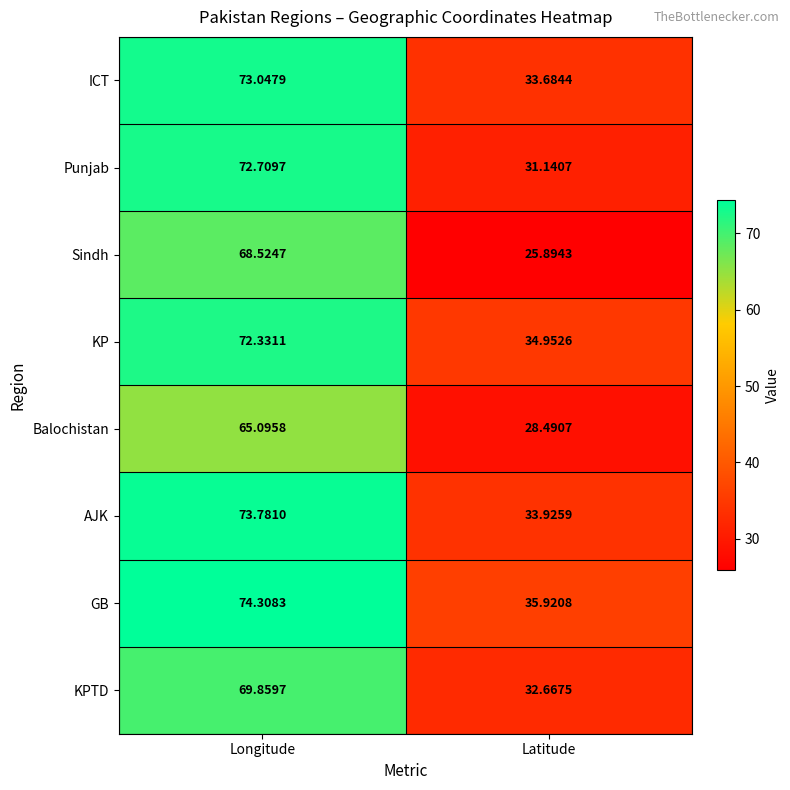

Rank the series at Latitude from lowest to highest value.

Sindh, Balochistan, Punjab, KPTD, ICT, AJK, KP, GB